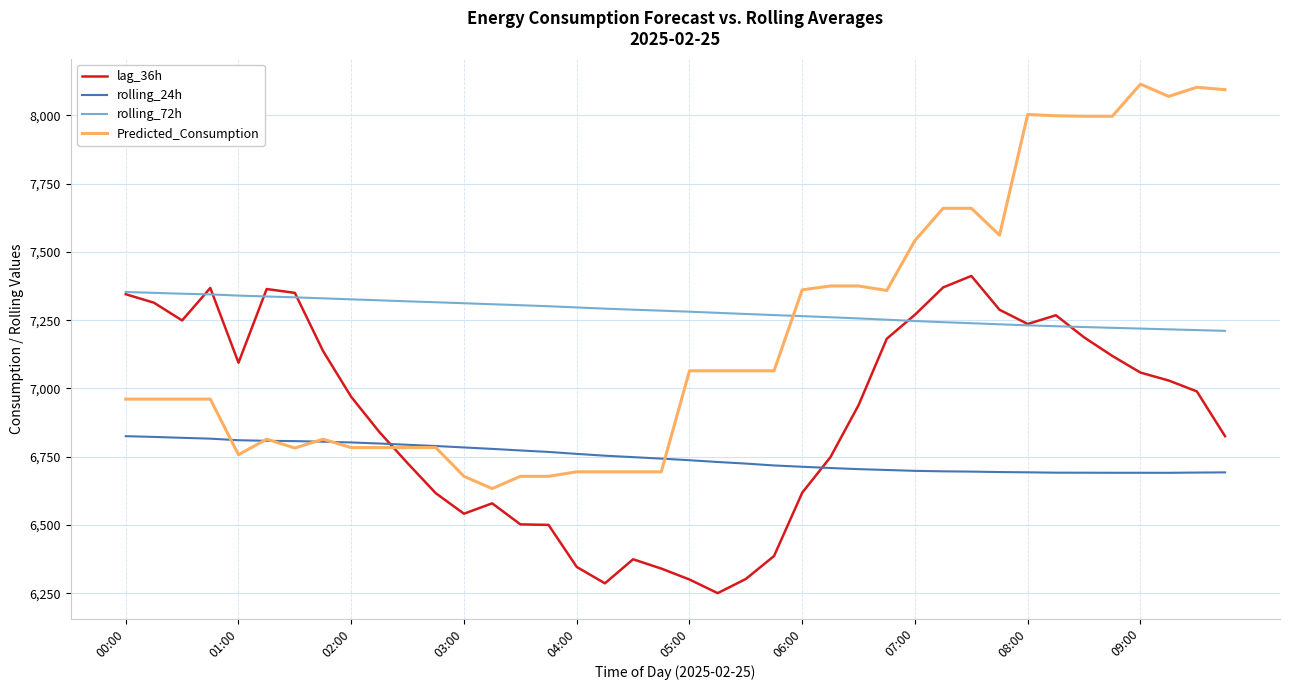

What is the greatest value displayed?

8114.6